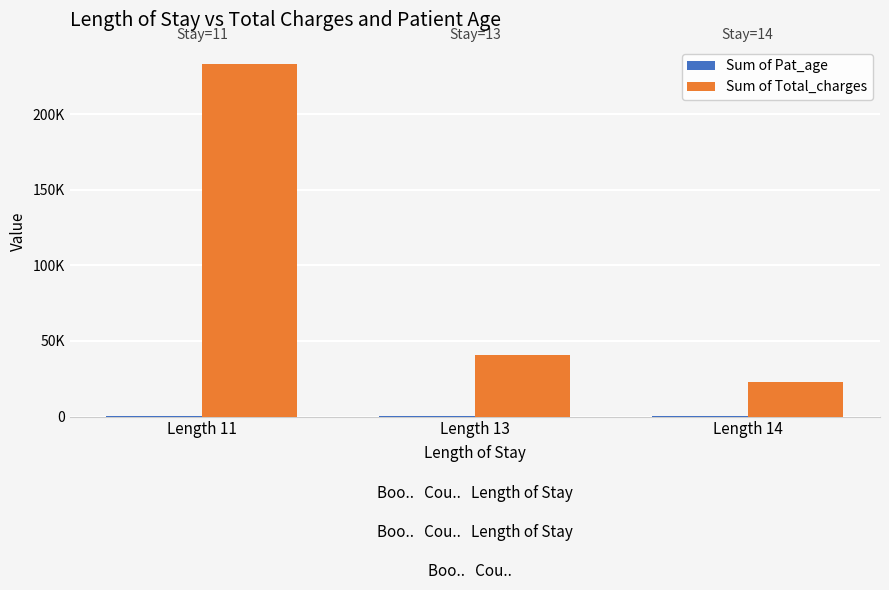

Is the value of Sum of Pat_age at Length 13 greater than the value of Sum of Total_charges at Length 13?

No